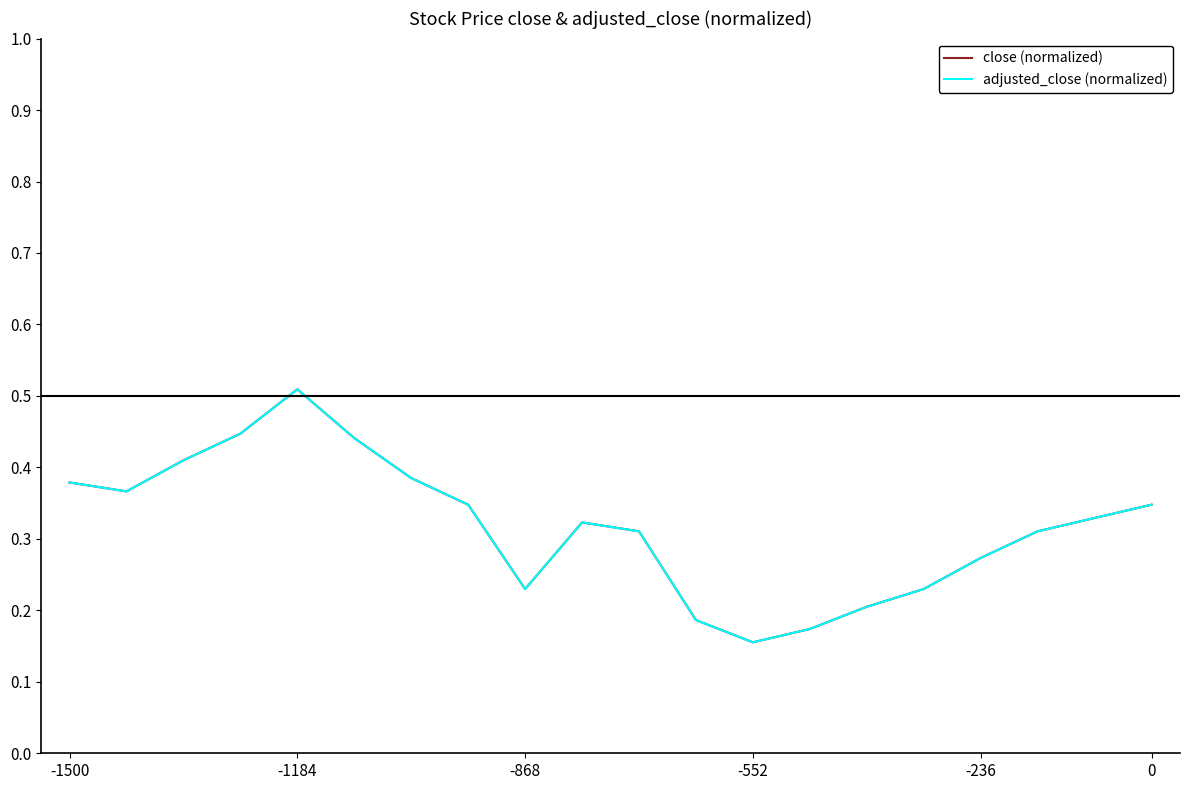

Does the chart have visible grid lines?

No